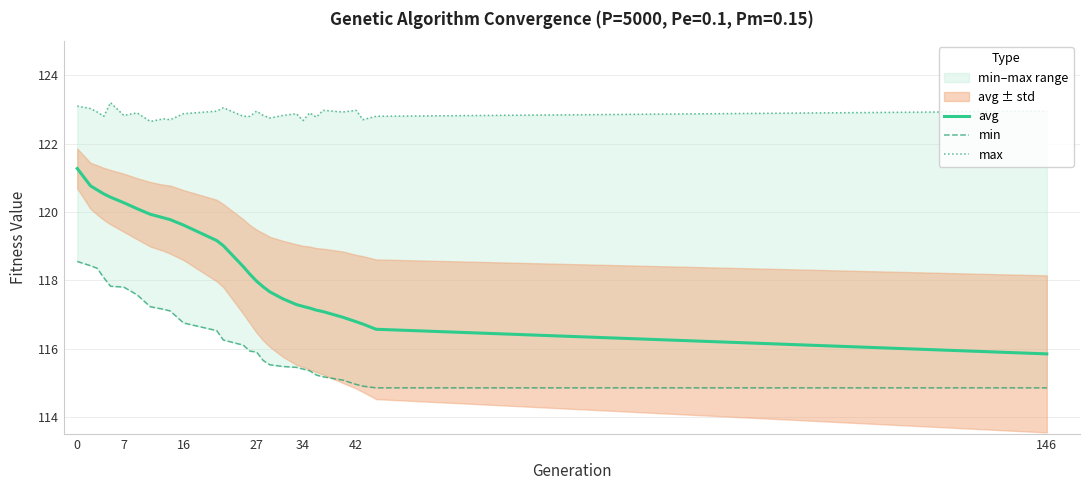

The avg series shows 116.8 at 42. True or false?

True